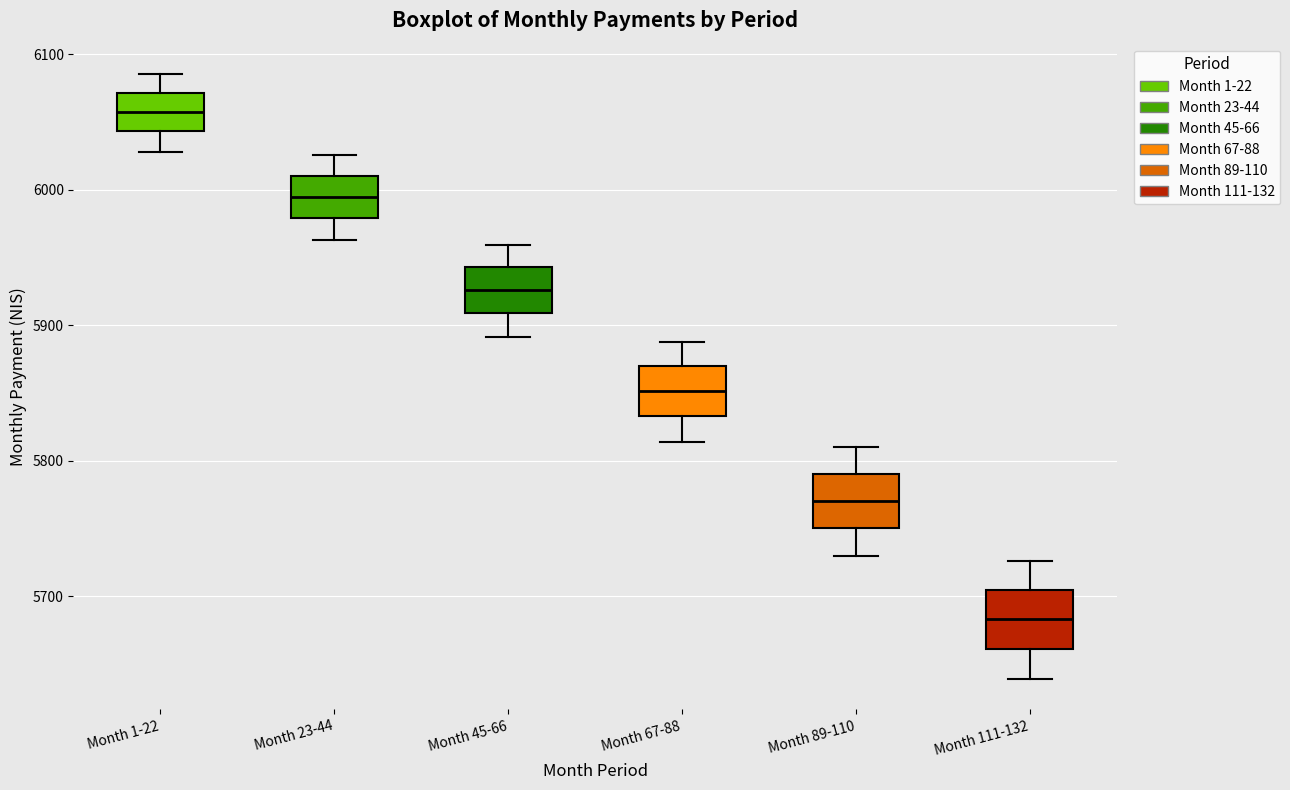

Reading left to right, read every box against the y-axis: the position of its median line, the range the box covers, and the ends of its whiskers. The values are not printed on the chart, so give them approximately, as read against the axis.

Month 1-22: median 6060, box 6040 to 6070, whiskers 6030 to 6090
Month 23-44: median 5990, box 5980 to 6010, whiskers 5960 to 6030
Month 45-66: median 5930, box 5910 to 5940, whiskers 5890 to 5960
Month 67-88: median 5850, box 5830 to 5870, whiskers 5810 to 5890
Month 89-110: median 5770, box 5750 to 5790, whiskers 5730 to 5810
Month 111-132: median 5680, box 5660 to 5700, whiskers 5640 to 5730